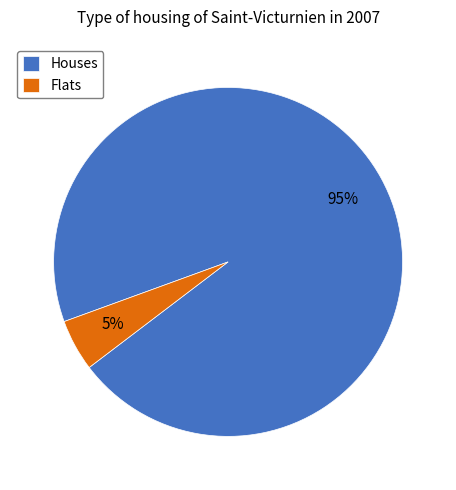

Between Flats and Houses, which is larger?

Houses